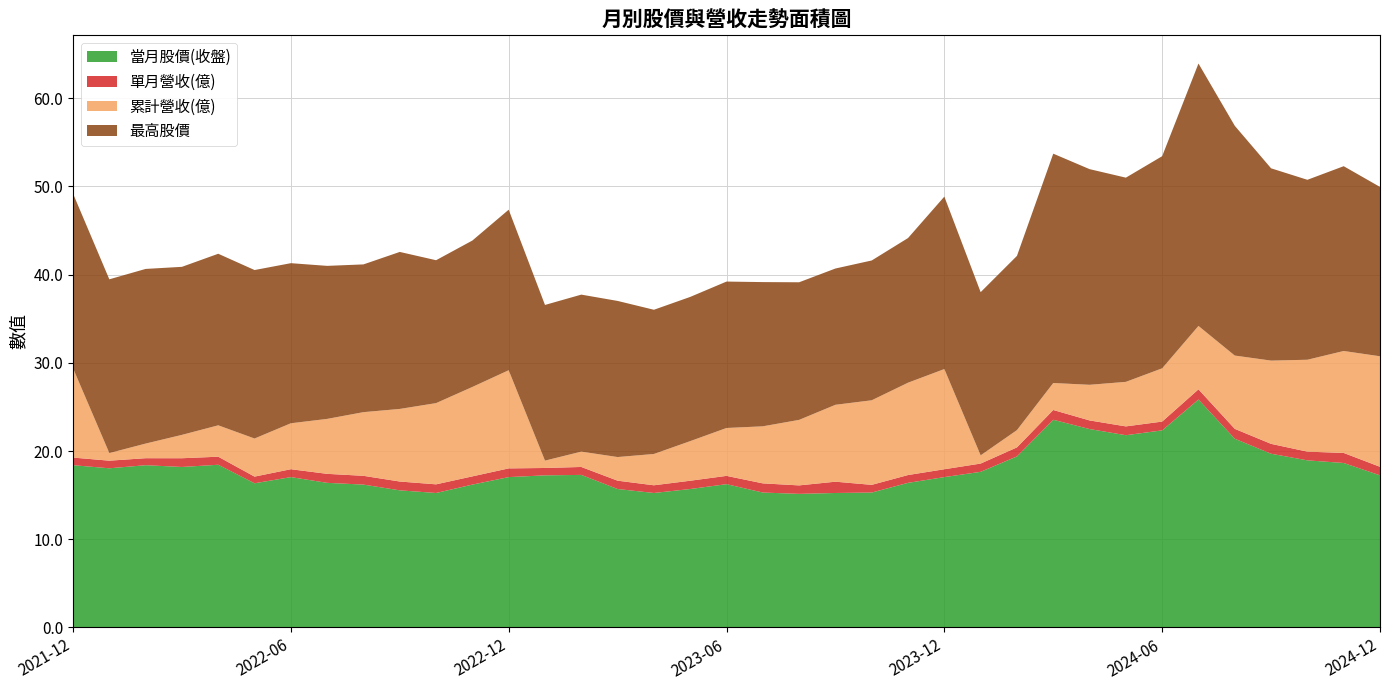

Reading left to right, transcribe all the data shown in this chart.

當月股價(收盤): 18.4	18.1	18.4	18.2	18.4	16.4	17.1	16.4	16.2	15.6	15.2	16.2	17.1	17.2	17.3	15.7	15.2	15.7	16.2	15.3	15.2	15.2	15.3	16.4	17.1	17.6	19.4	23.6	22.5	21.8	22.4	25.9	21.4	19.7	18.9	18.6	17.2
單月營收(億): 0.9	0.9	0.8	1.0	0.9	0.8	0.9	1.0	1.0	1.0	1.0	0.9	1.0	0.8	0.9	0.9	0.9	0.9	0.9	1.0	1.0	1.3	0.9	0.9	0.9	0.9	1.0	1.1	1.0	1.0	1.0	1.1	1.1	1.1	1.0	1.1	1.0
累計營收(億): 10.1	0.9	1.7	2.6	3.6	4.3	5.2	6.2	7.2	8.2	9.2	10.1	11.1	0.8	1.7	2.7	3.5	4.5	5.4	6.5	7.4	8.7	9.6	10.5	11.4	0.9	2.0	3.1	4.0	5.0	6.0	7.2	8.3	9.4	10.4	11.6	12.5
最高股價: 19.8	19.7	19.8	19.1	19.4	19.1	18.1	17.4	16.8	17.8	16.2	16.6	18.2	17.6	17.8	17.7	16.4	16.4	16.6	16.4	15.6	15.4	15.8	16.4	19.6	18.5	19.8	26.0	24.4	23.1	24.1	29.8	26.1	21.8	20.4	20.9	19.2